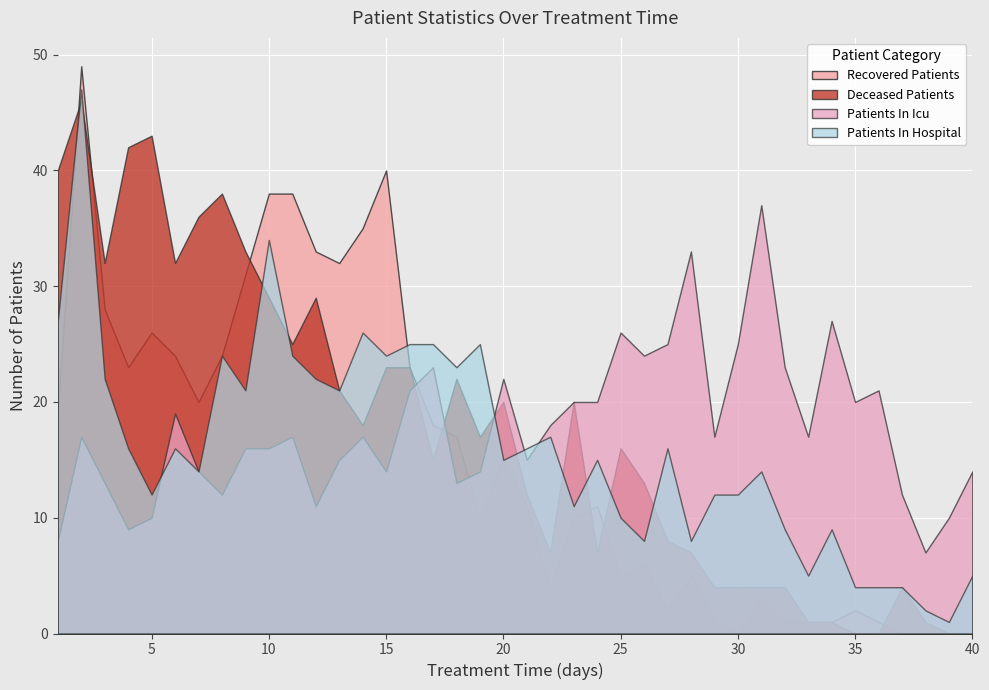

Is the value of patients_in_icu at 15 greater than the value of recovered_patients at 1?

No